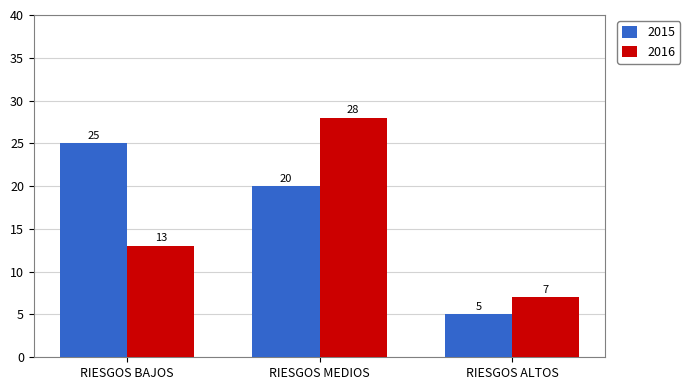

Which category has the lowest value in the 2015 series?

RIESGOS ALTOS